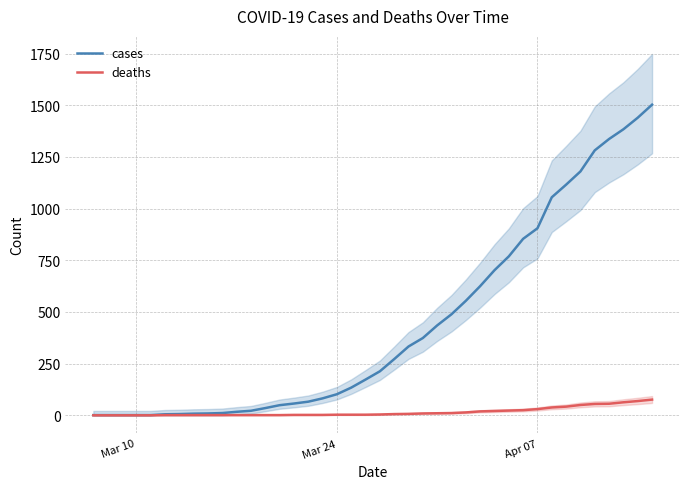

Reading left to right, what are all the values shown in this chart?

cases: 1	1	1	1	1	5	6	8	9	11	17	22	35	49	57	66	82	102	134	173	213	272	333	374	435	489	554	625	702	769	854	905	1055	1116	1180	1282	1337	1384	1440	1503
deaths: 0	0	0	0	0	1	1	1	1	1	1	1	1	1	2	2	2	3	3	3	4	6	7	9	10	11	14	19	21	23	25	30	38	42	50	55	56	63	69	76